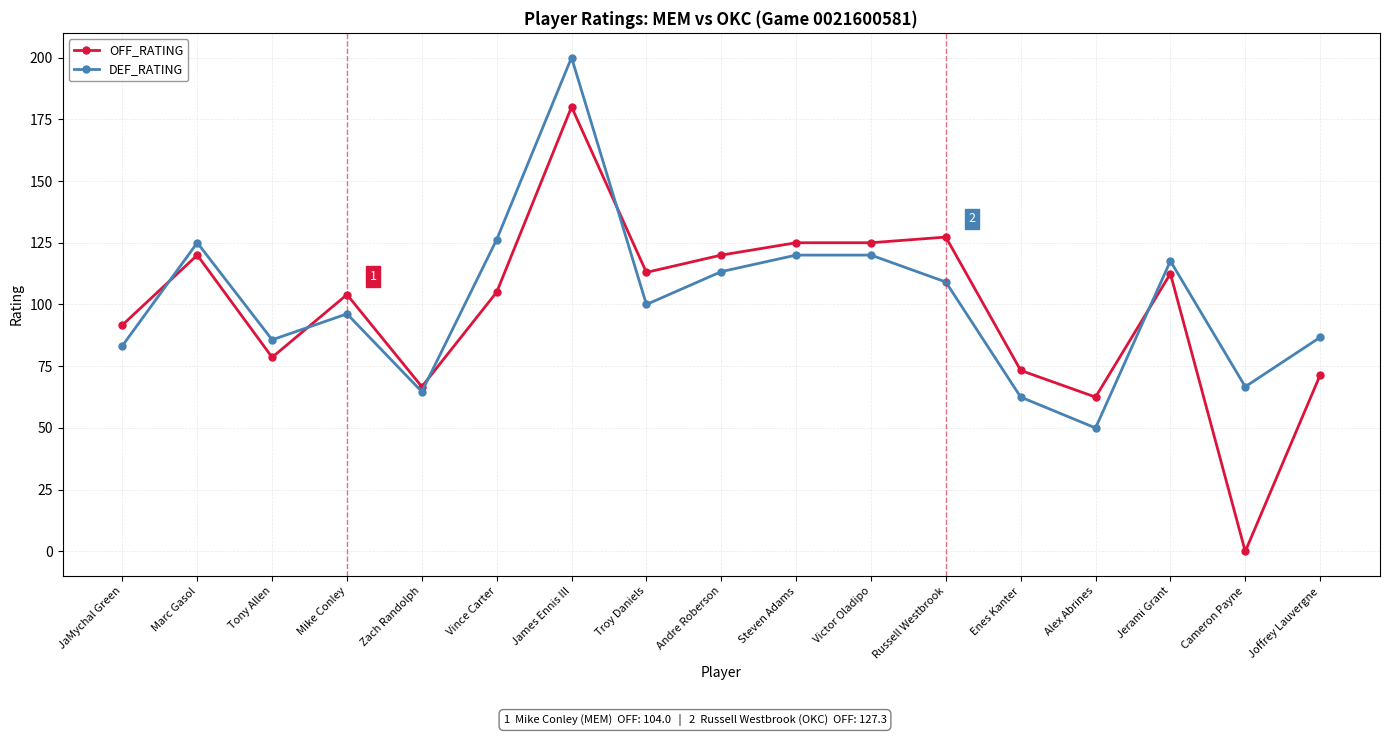

Does the chart have visible grid lines?

Yes